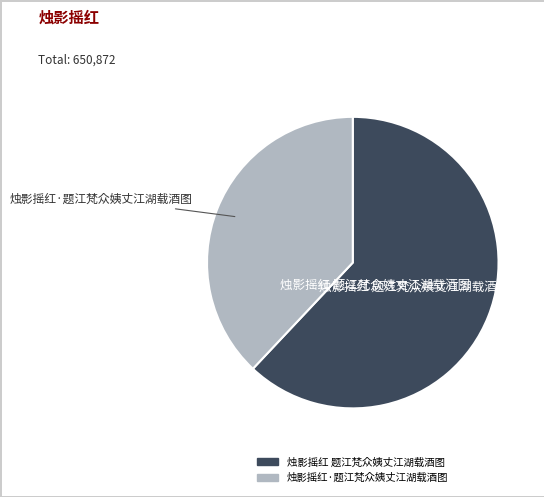

Do 烛影摇红·题江梵众姨丈江湖载酒图 and 烛影摇红 题江梵众姨丈江湖载酒图 together represent more than half of the pie?

Yes